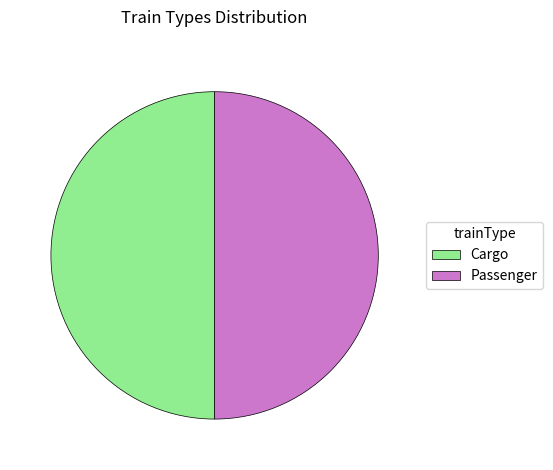

Is the sum of Passenger and Cargo greater than half?

Yes